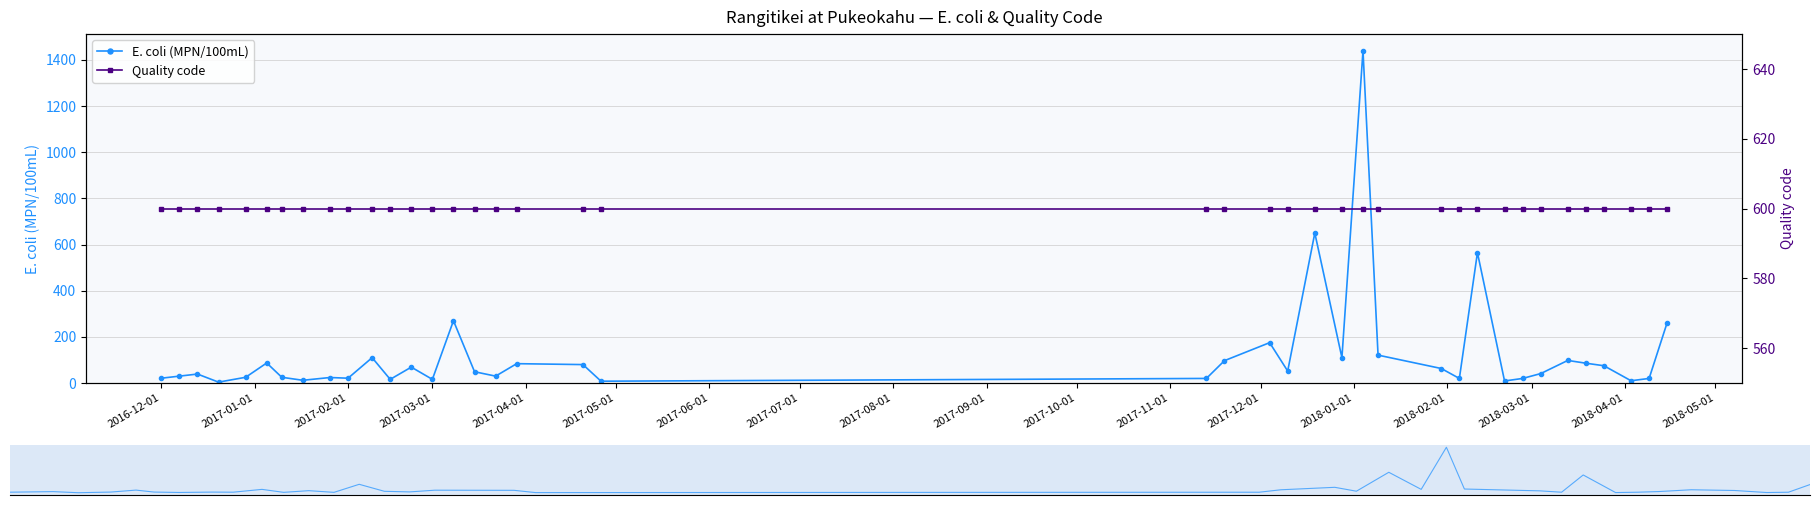

True or false: E. coli (MPN/100mL) has more than 0 points higher than both neighbors.

True